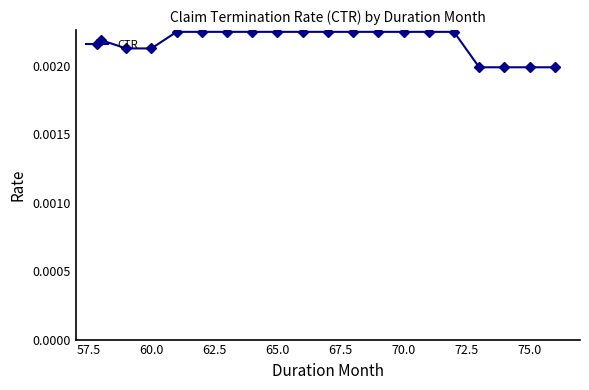

Does the chart have visible grid lines?

No